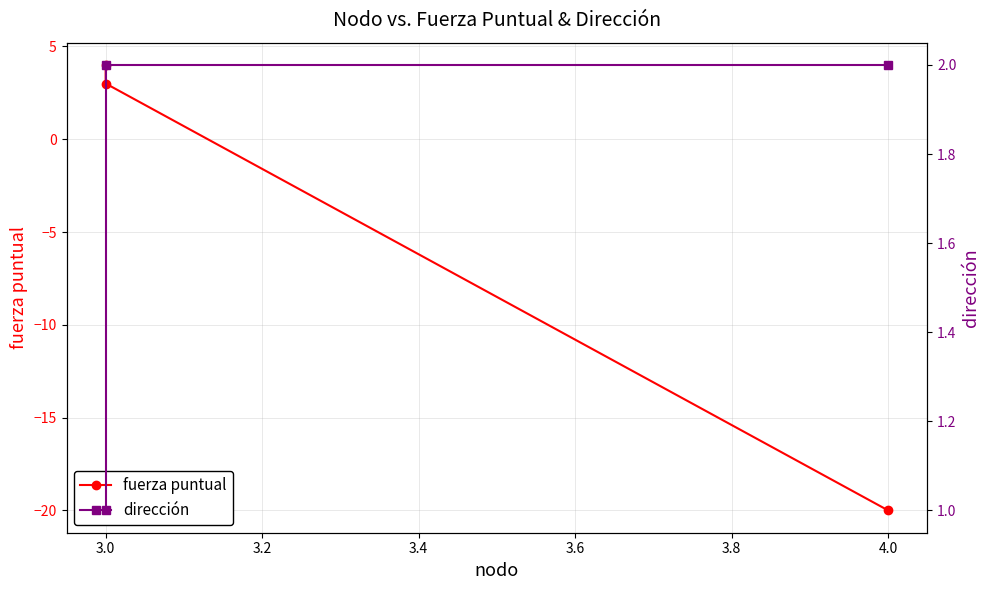

Between 2.8 and 3.0, which series saw the biggest shift?

fuerza puntual